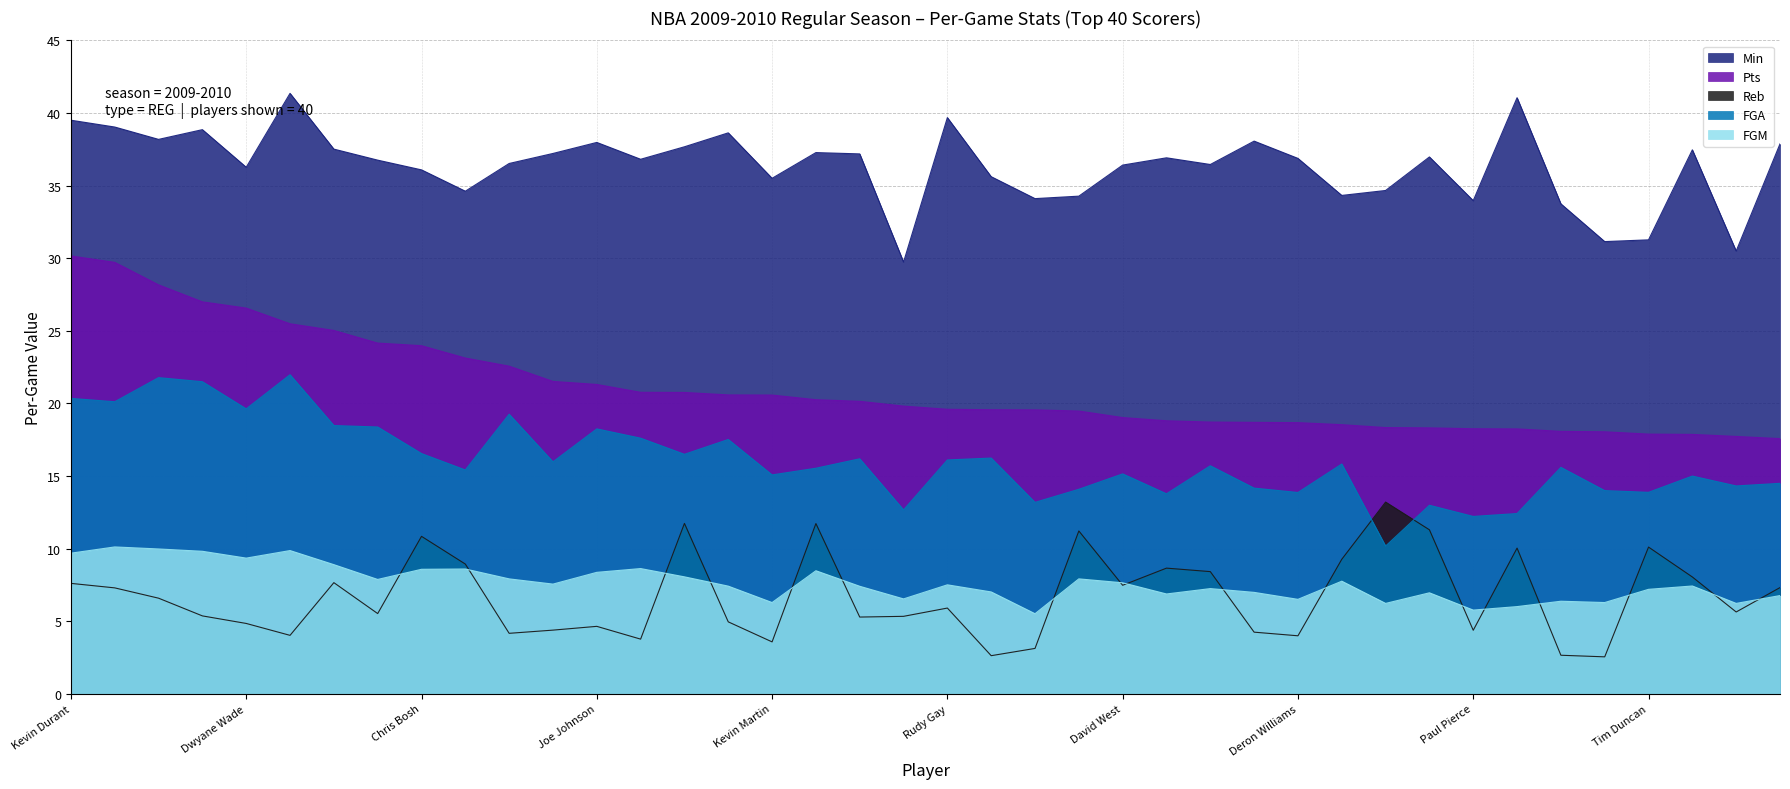

At Chris Kaman, list the series in order from largest to smallest.

Min, Pts, FGA, Reb, FGM